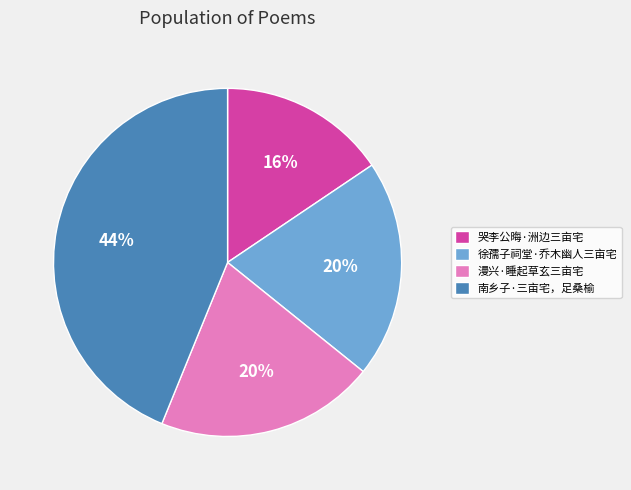

Is it true that 哭李公晦·洲边三亩宅 is 9% of the pie?

False